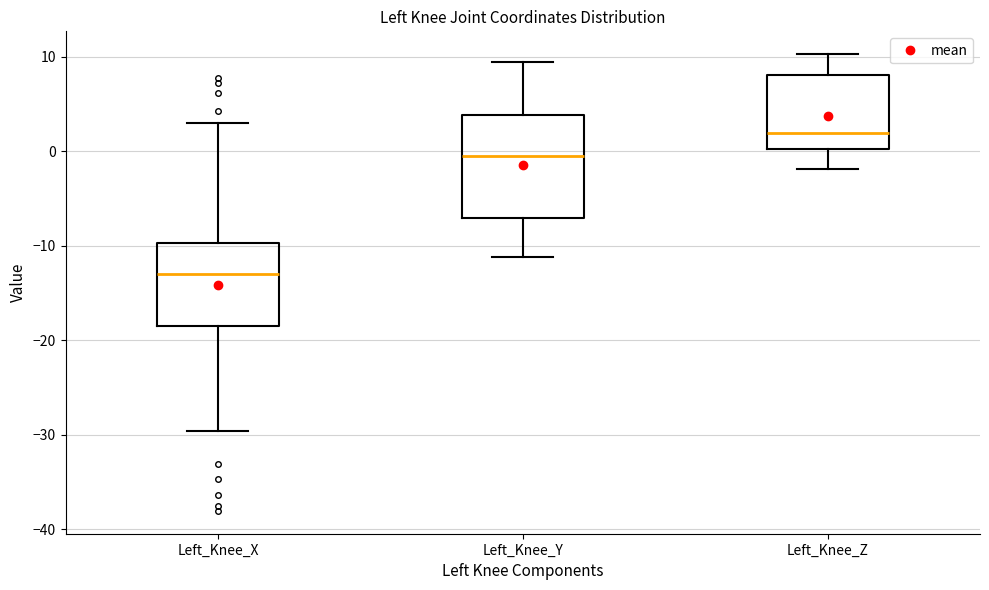

Reading left to right, transcribe this box plot: for each box, give where its median line is, the range the box spans, and where its two whiskers end, as read against the y-axis. The values are not printed on the chart, so give them approximately, as read against the axis.

Left_Knee_X: median -13, box -19 to -10, whiskers -30 to 3
Left_Knee_Y: median -1, box -7 to 4, whiskers -11 to 9
Left_Knee_Z: median 2, box 0 to 8, whiskers -2 to 10